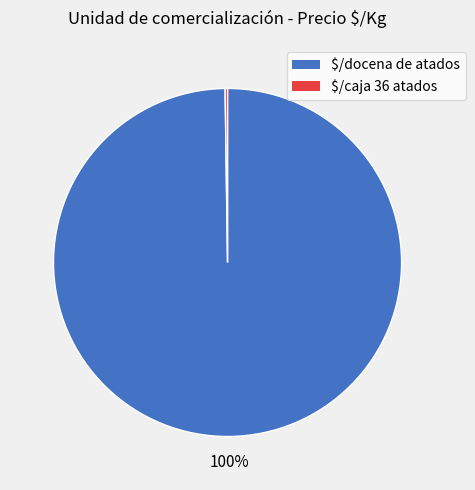

Which category accounts for the majority?

$/docena de atados